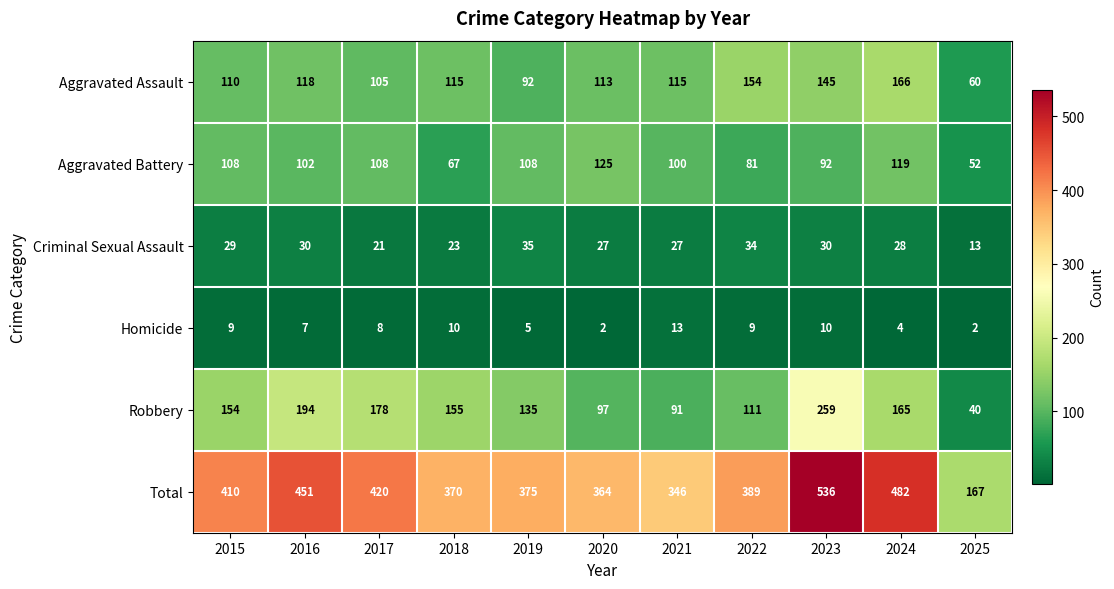

What is the minimum value for Total?

167